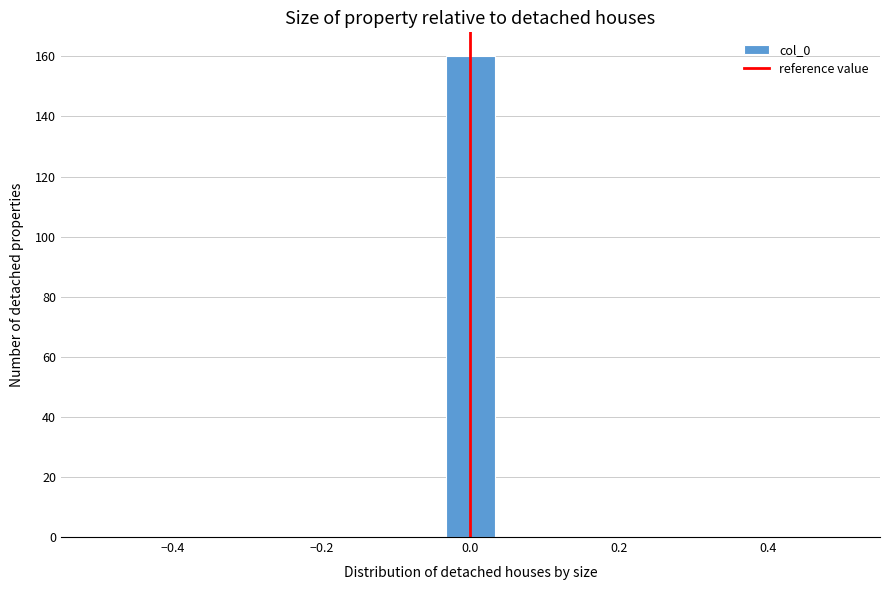

Around what value on the x-axis is the tallest bar? Give the approximate position of its centre, as read against the axis.

0.00